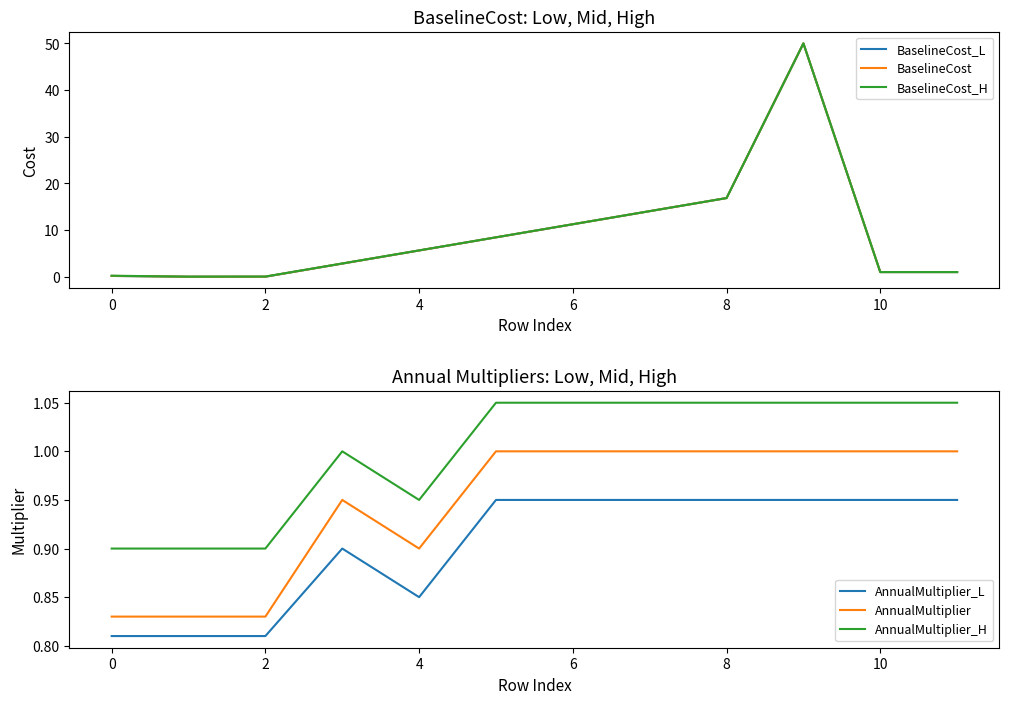

Does the chart have visible grid lines?

No